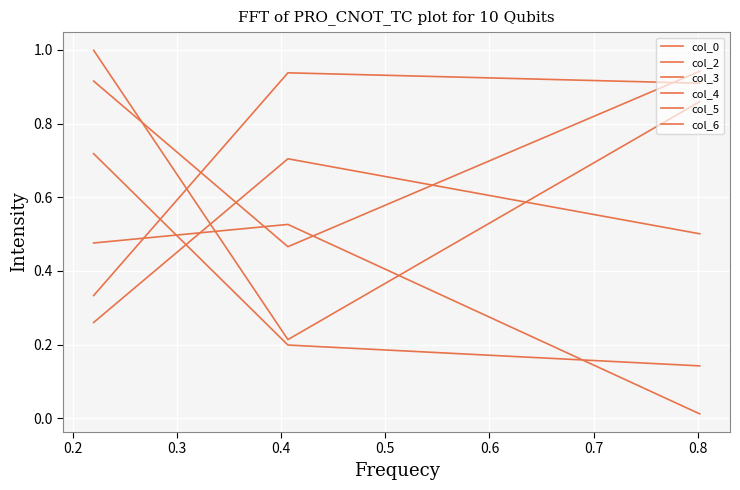

Does the chart display data point markers on the line(s)?

No